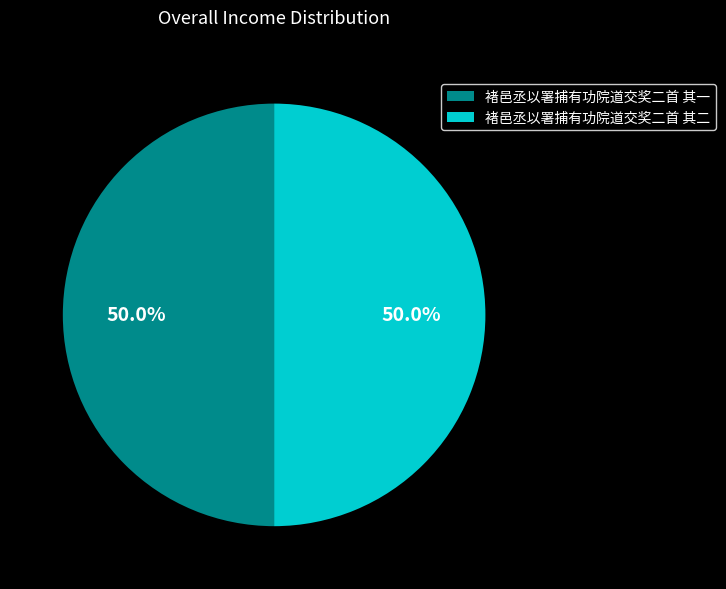

Combined, do 褚邑丞以署捕有功院道交奖二首 其二 and 褚邑丞以署捕有功院道交奖二首 其一 account for over 50%?

Yes